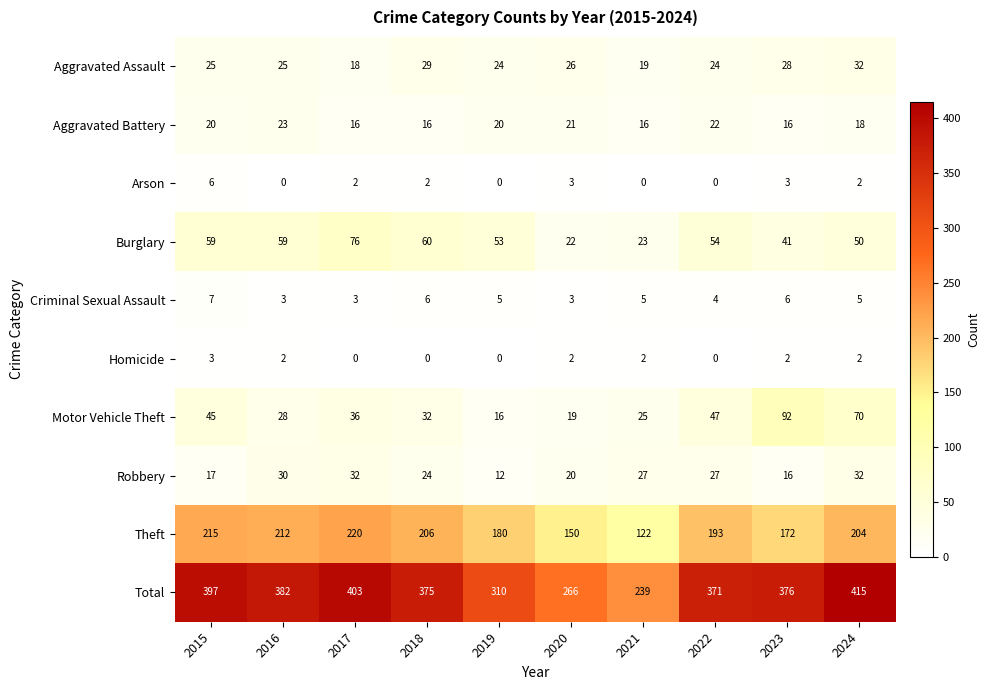

Which label corresponds to the largest value in the chart?

2024